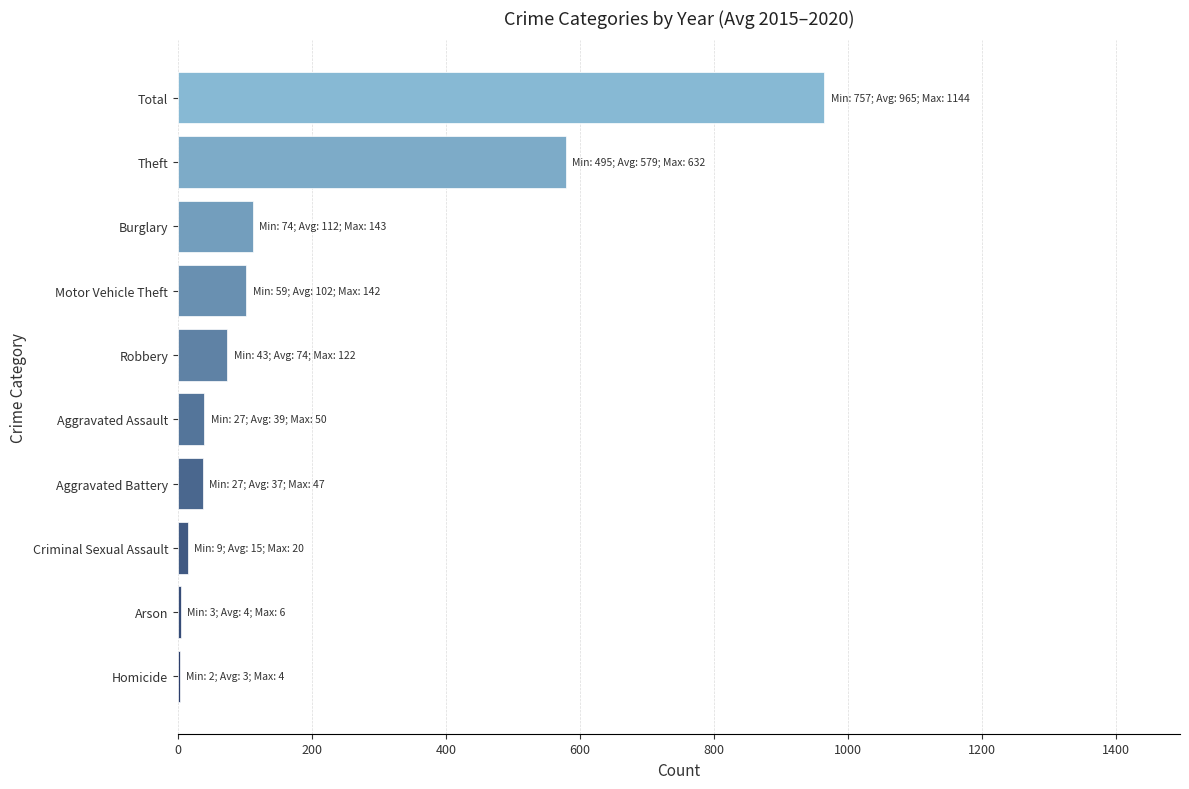

At which category does the chart reach its peak across all series?

Total